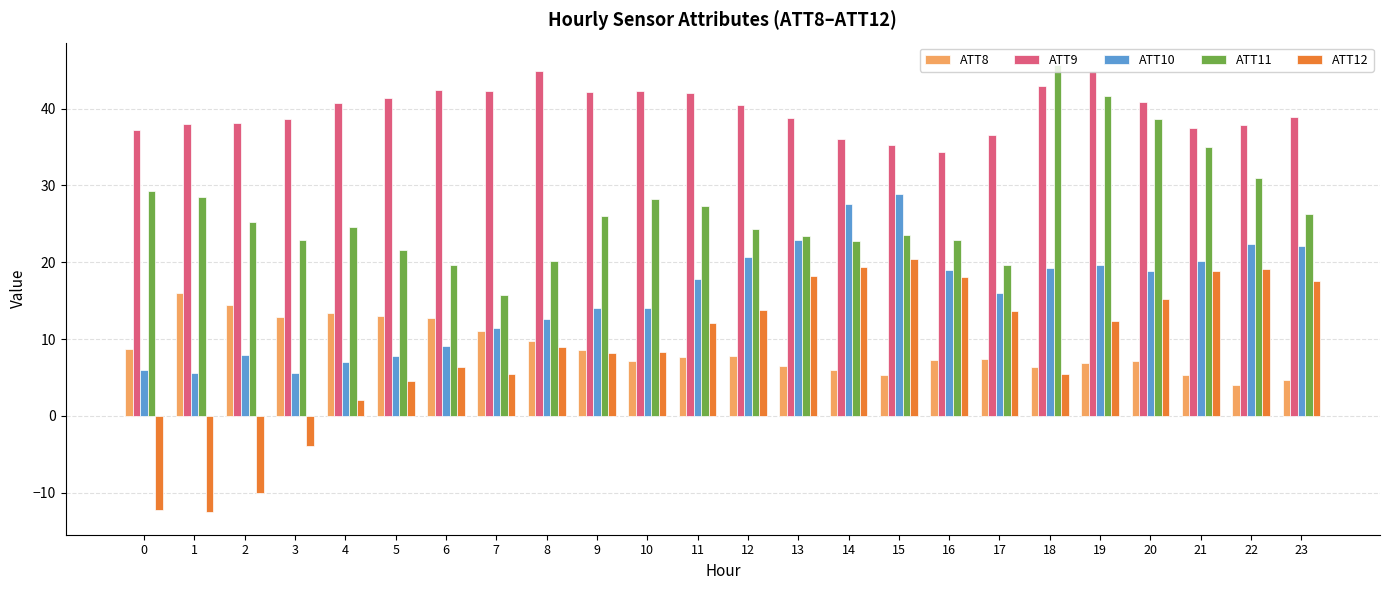

What is the value of the ATT8 bar at the 14th from the left?

6.4